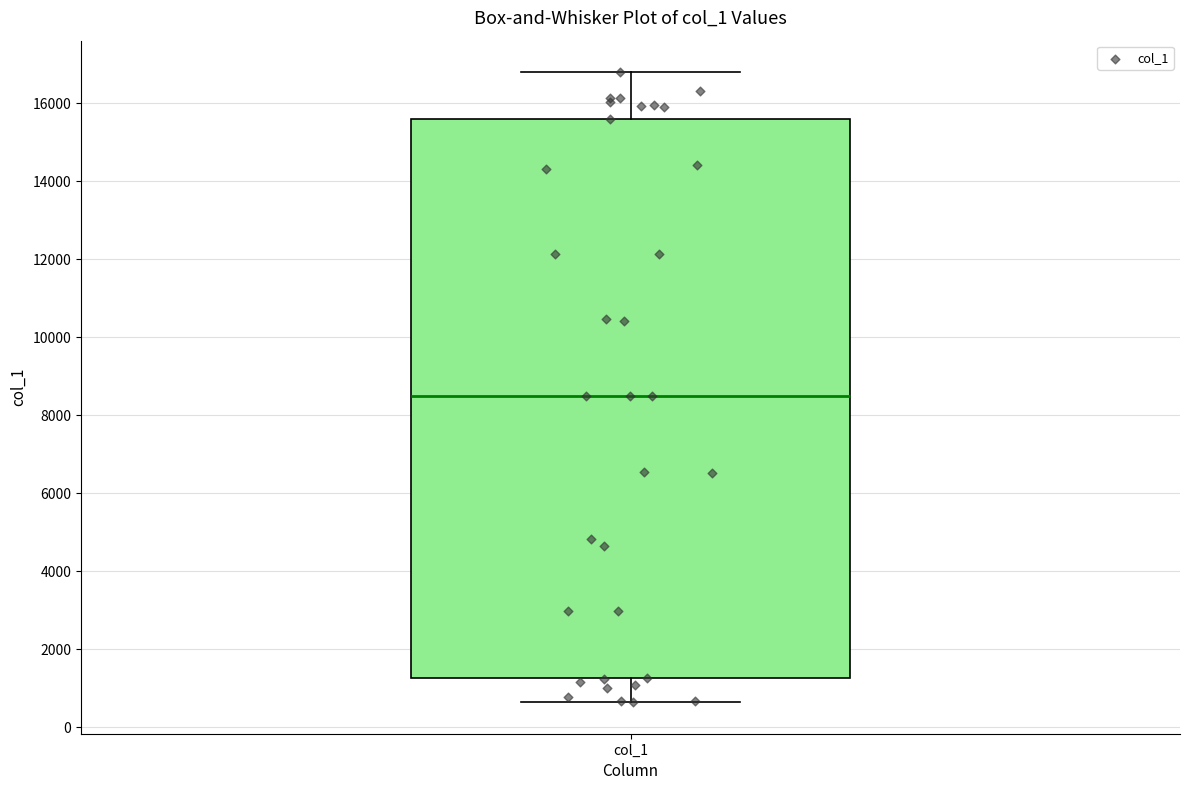

Where does the lower whisker of the box for col_1 end on the y-axis? The values are not printed on the chart, so give them approximately, as read against the axis.

600